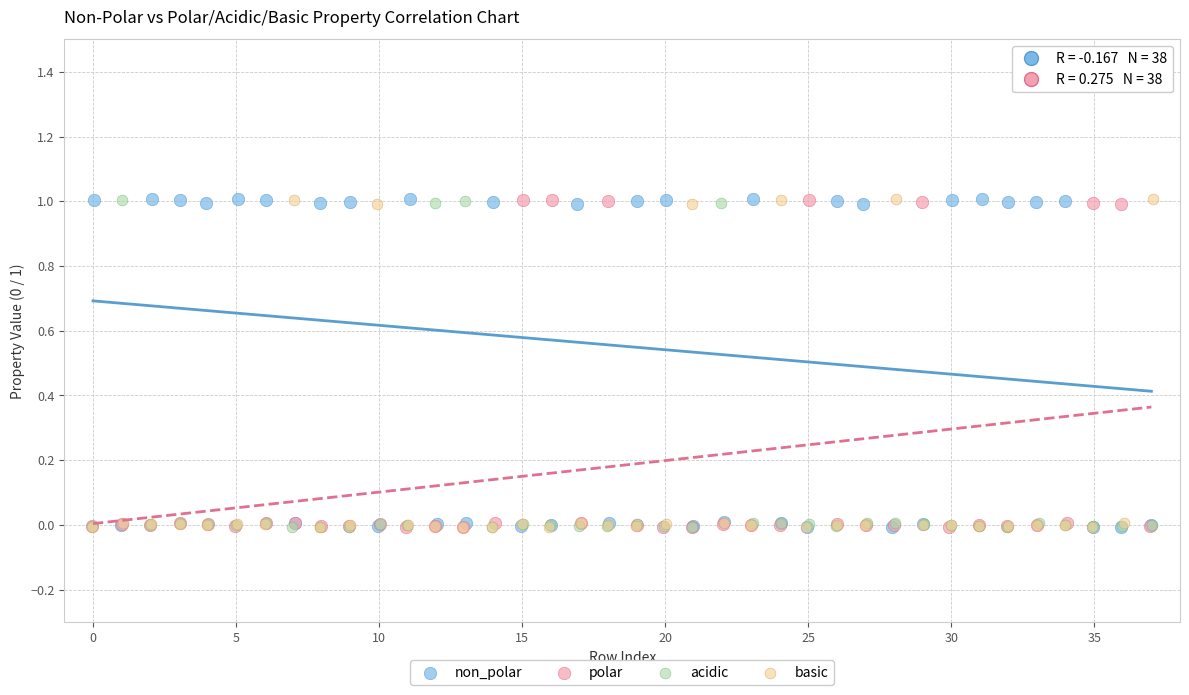

What are all the series names shown in the legend?

non_polar, polar, acidic, basic